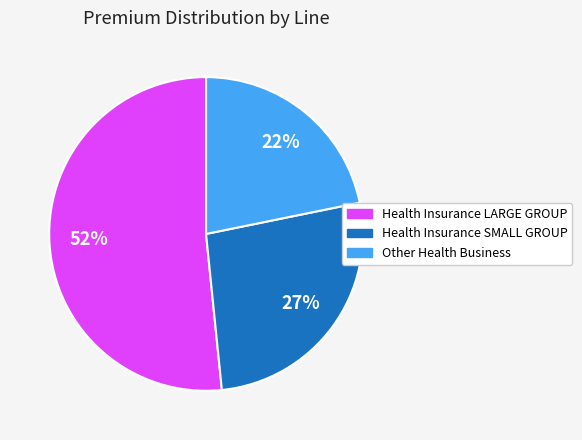

Which has a higher value, Health Insurance LARGE GROUP or Other Health Business?

Health Insurance LARGE GROUP